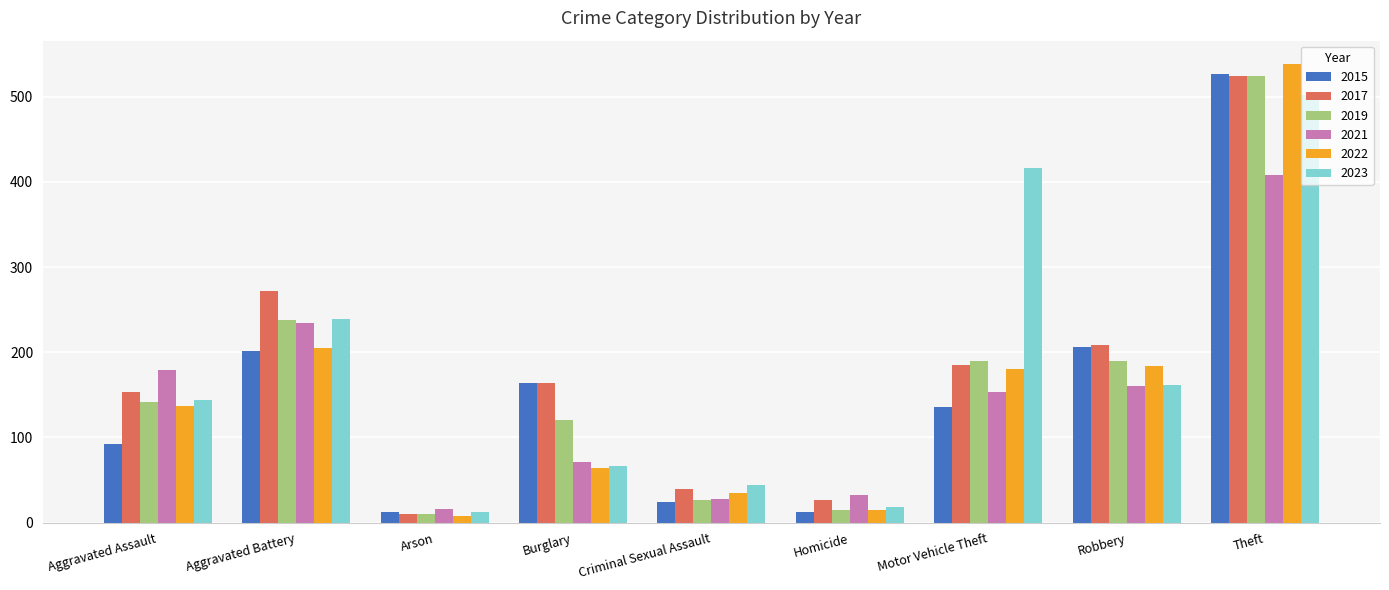

Is the value of 2017 at Motor Vehicle Theft greater than the value of 2019 at Burglary?

Yes